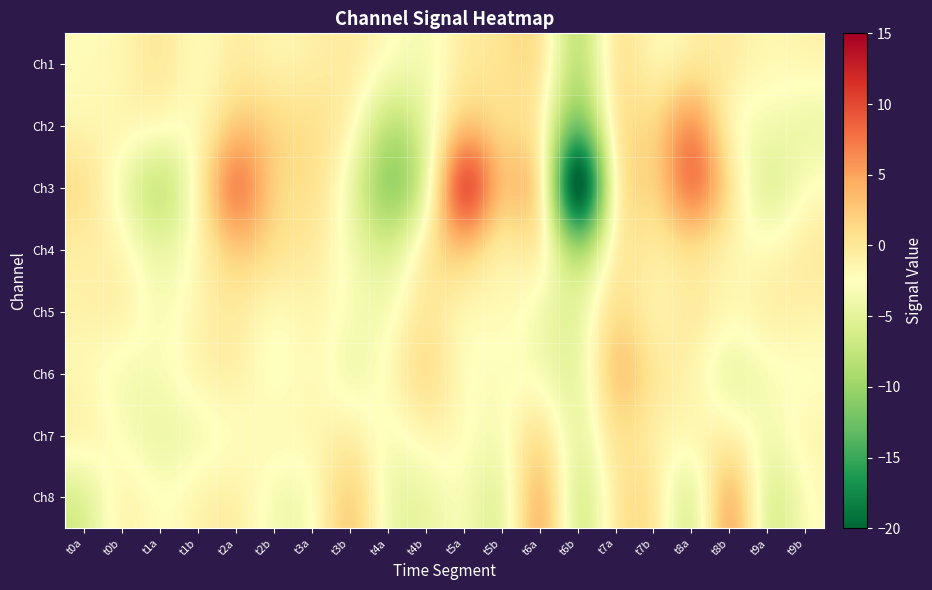

Which category has the highest value across all series?

t5a